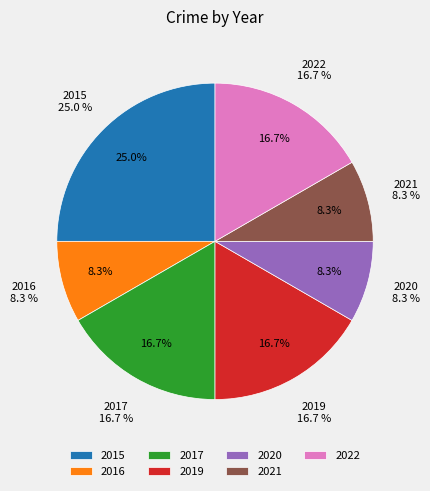

Do 2022 and 2015 together represent more than half of the pie?

No